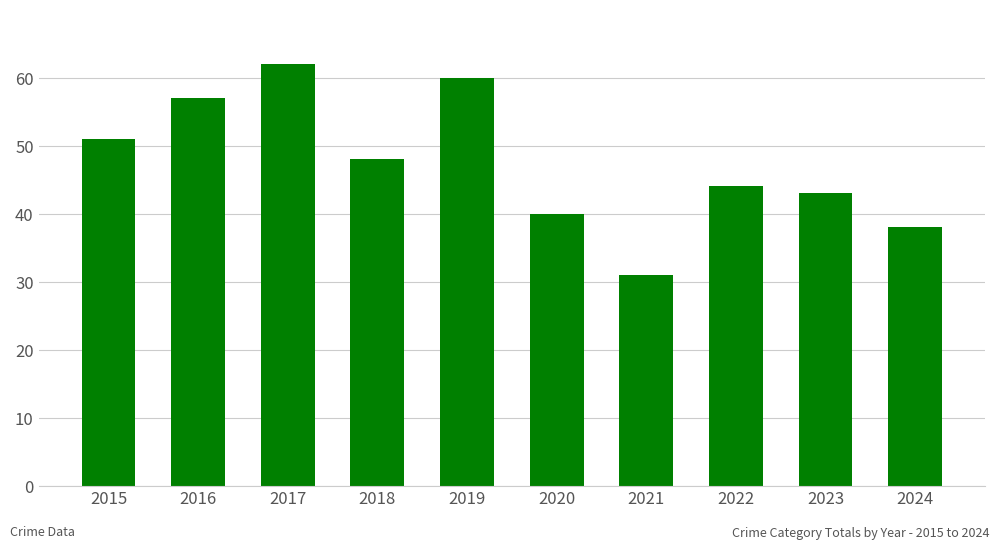

Between 2024 and 2019, which is larger?

2019